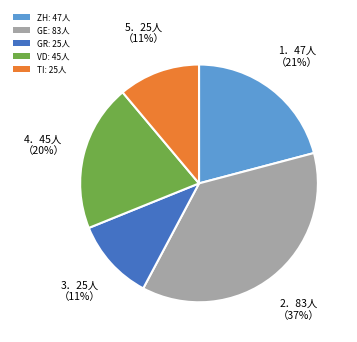

How many slices are in this pie chart?

5